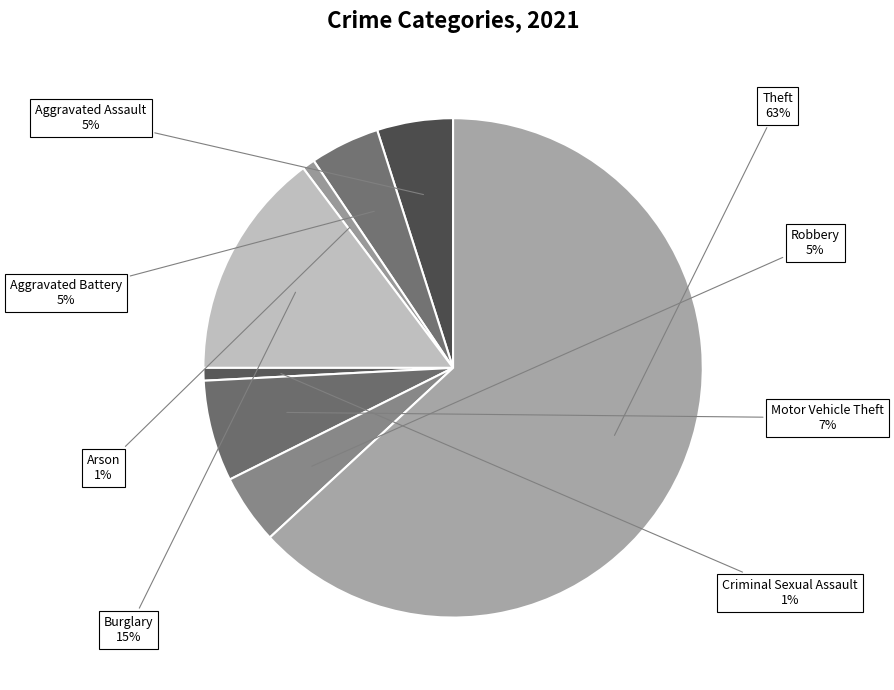

Combined, do Theft and Aggravated Assault account for over 50%?

Yes